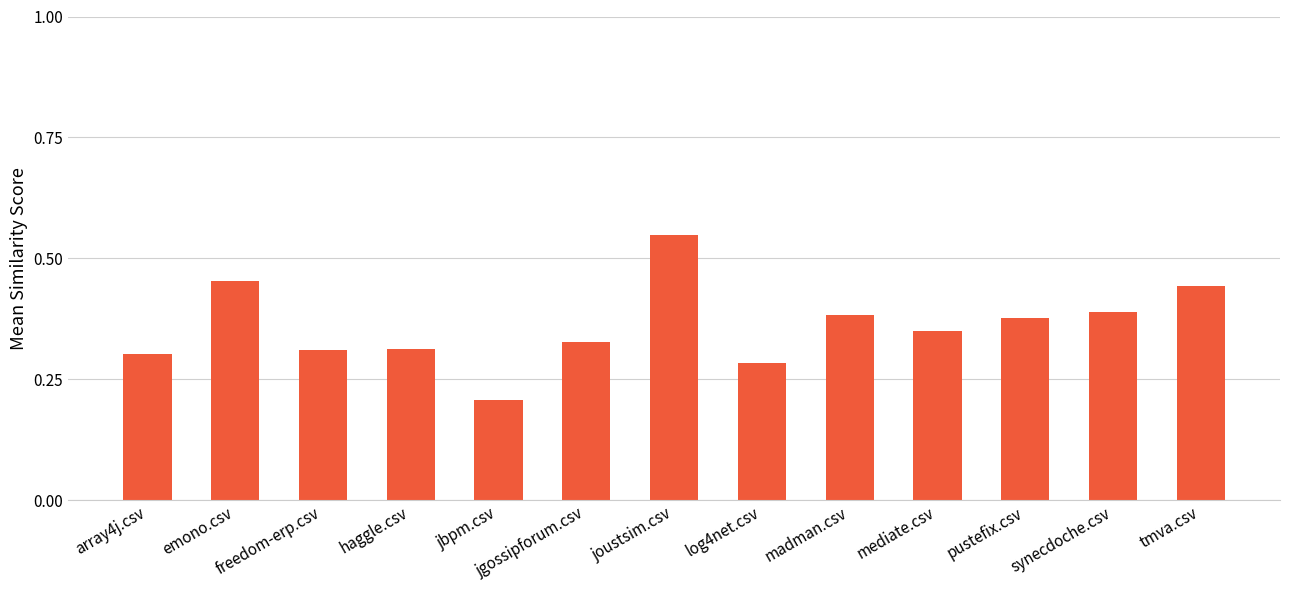

What is the label of the 11th bar from the right?

freedom-erp.csv